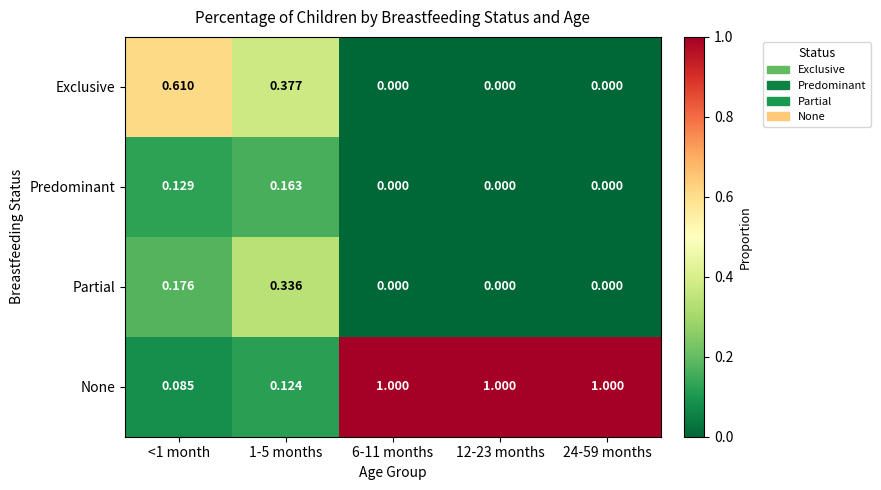

Which series has the largest total across all categories?

None